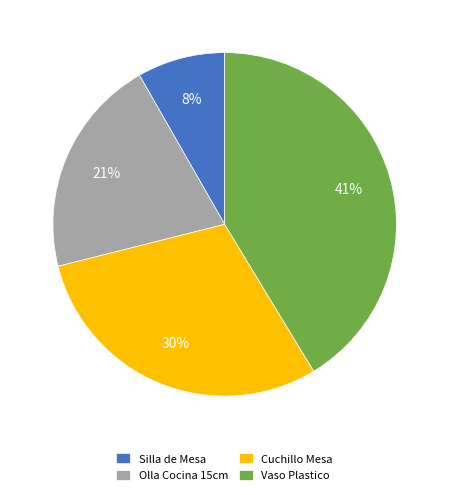

Which slice is the largest?

Vaso Plastico